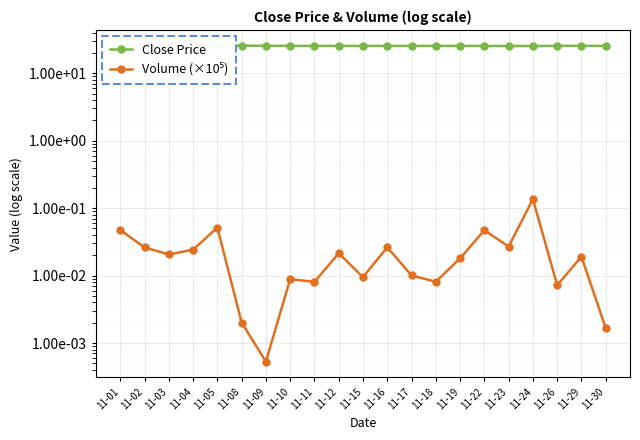

At which category is the sum across all series the highest?

11-05